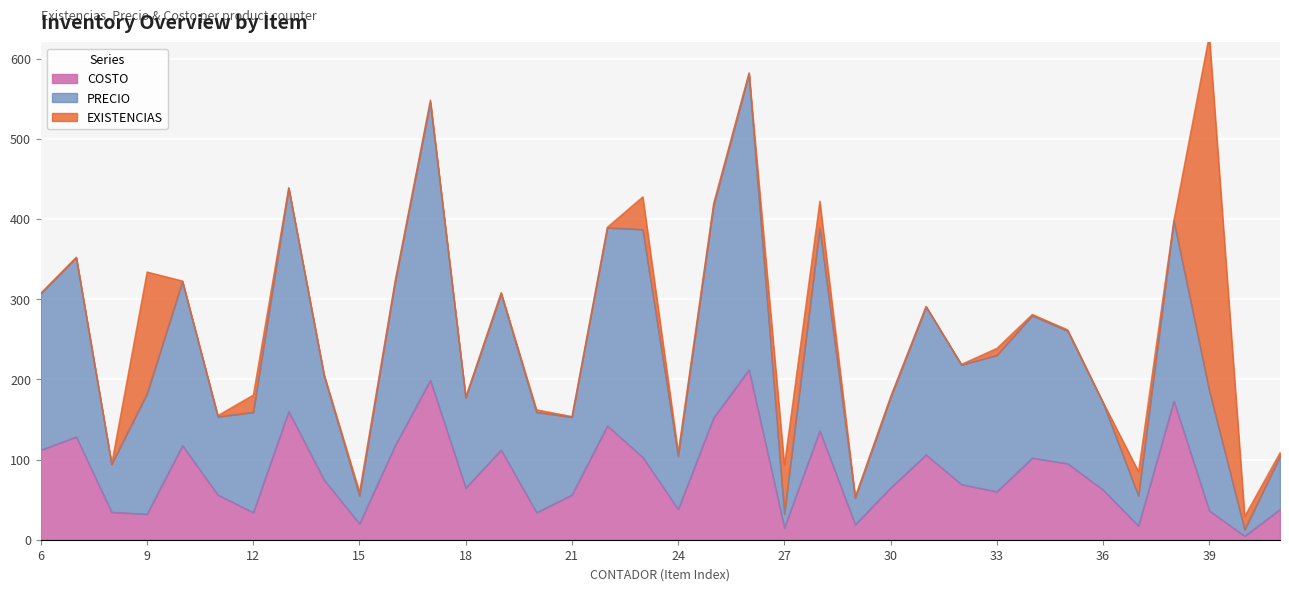

At which category does COSTO reach its first local peak?

7